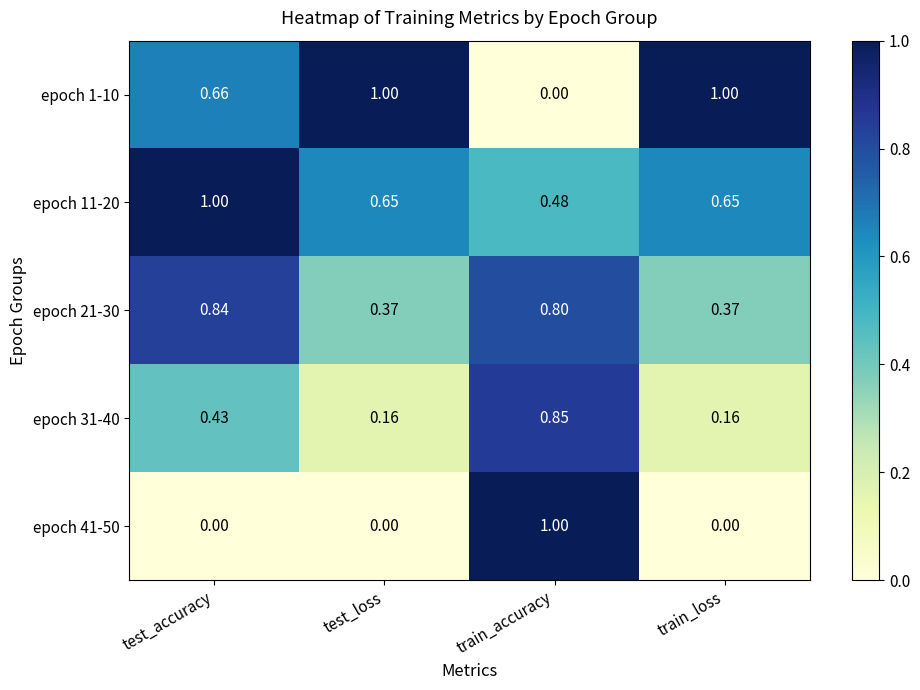

Where is epoch 1-10 nearest to the value 0?

train_accuracy